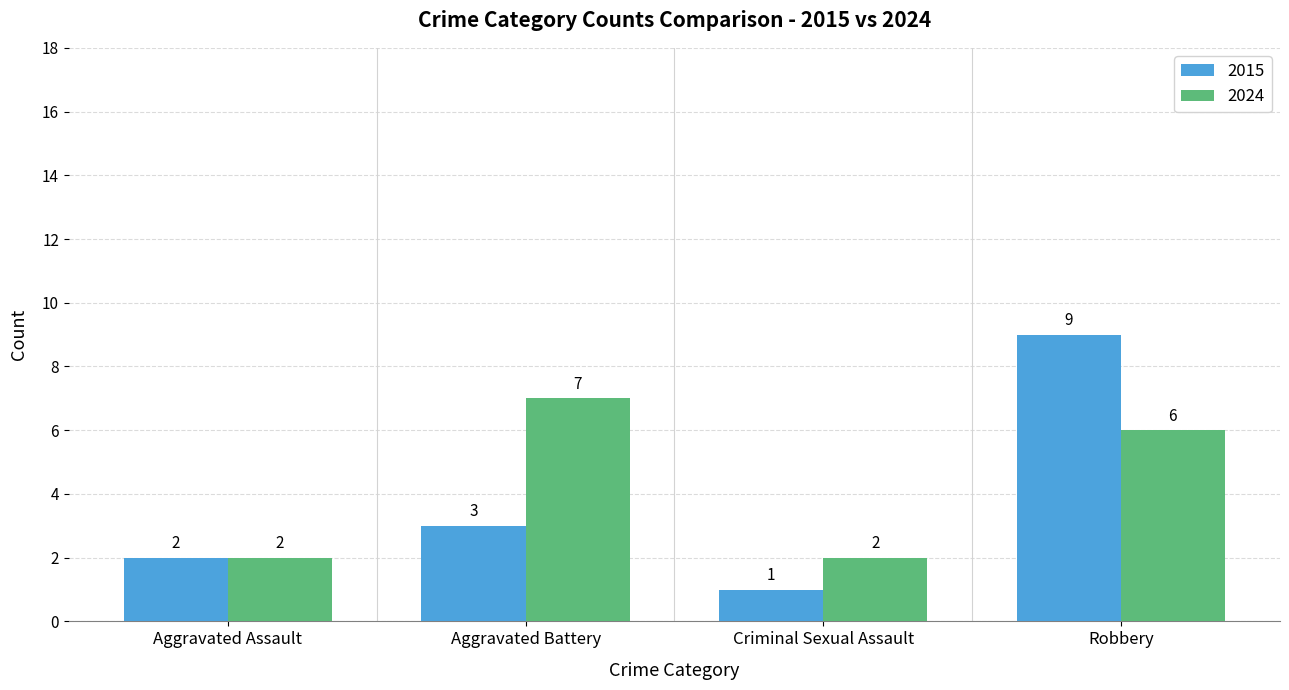

What is the difference between the 2024 values at Robbery and Aggravated Assault?

4